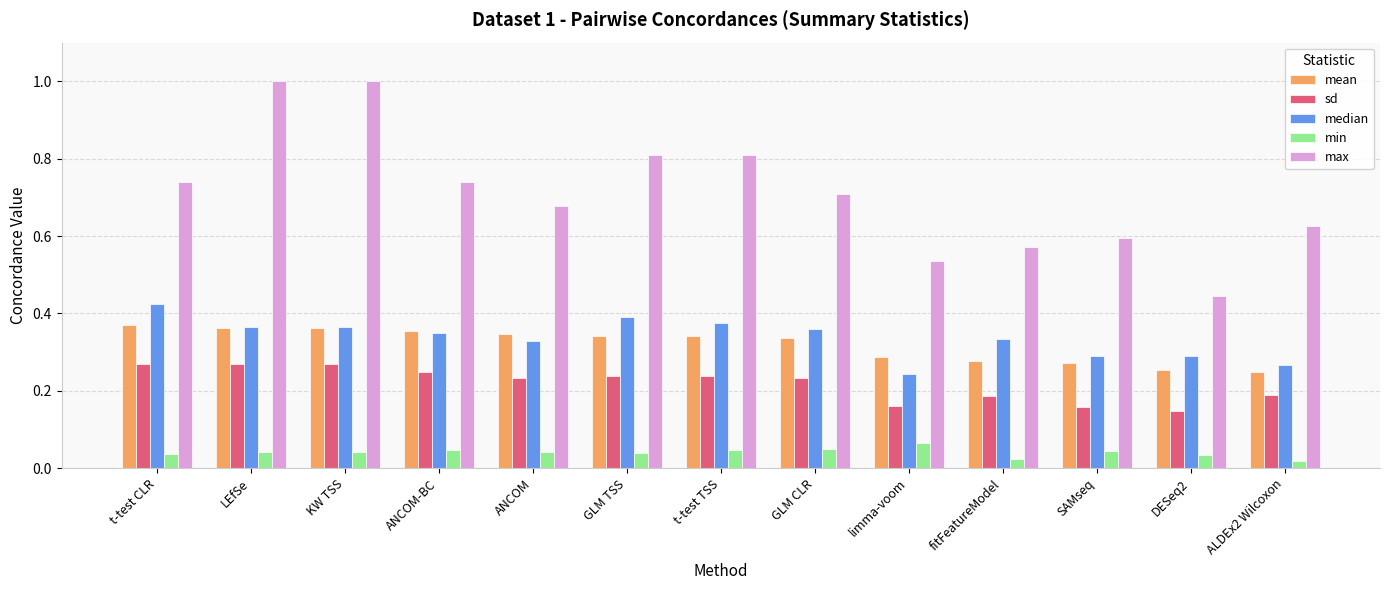

What is the maximum value shown in the chart?

1.0